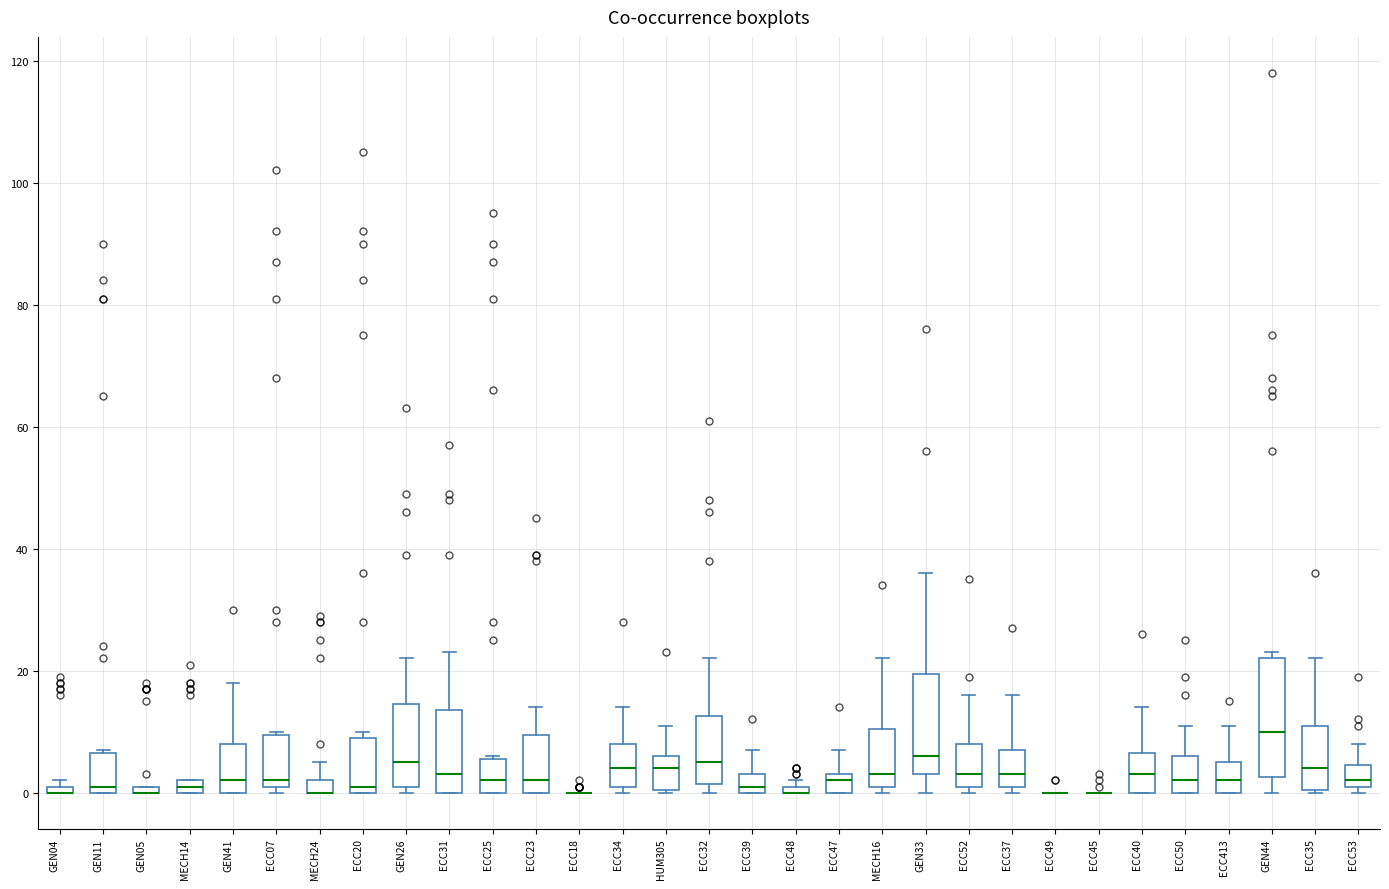

Comparing the boxes themselves (not the whiskers), which one is the tallest?

GEN44